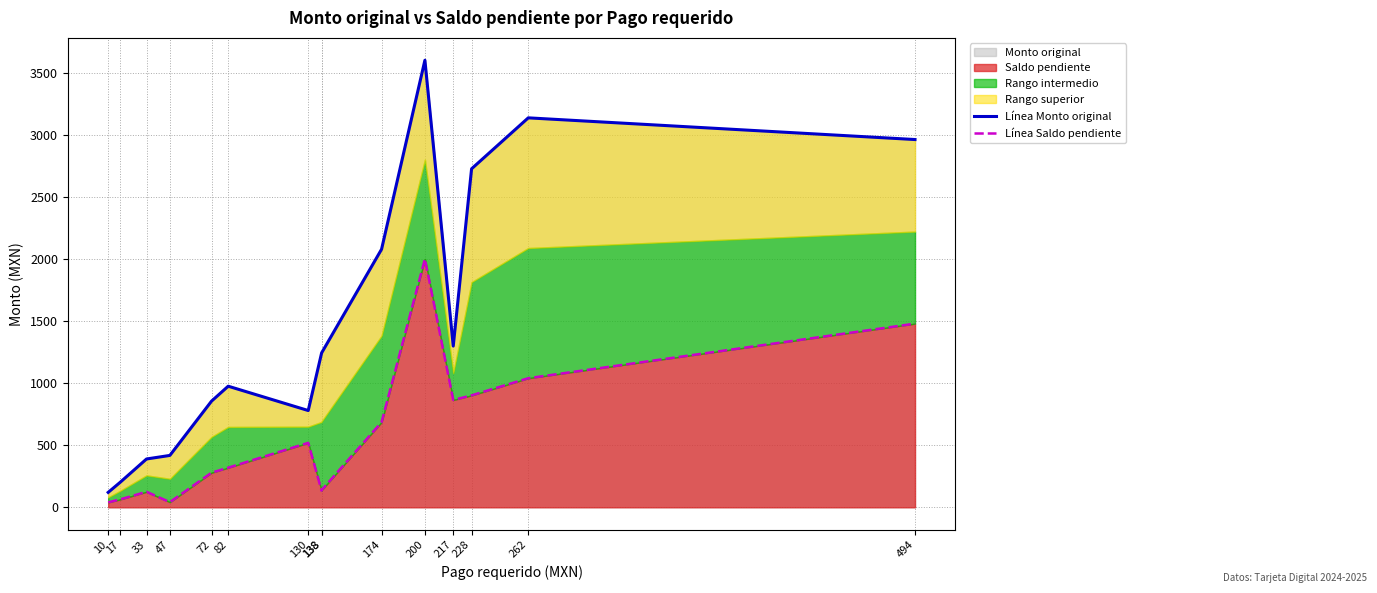

At how many categories does at least one series exceed 1658?

5